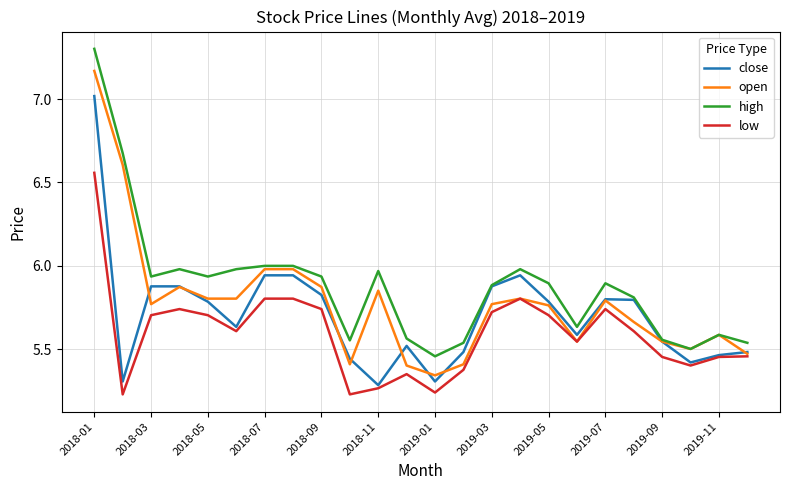

Rank the series by their maximum value, from lowest to highest.

low, close, open, high